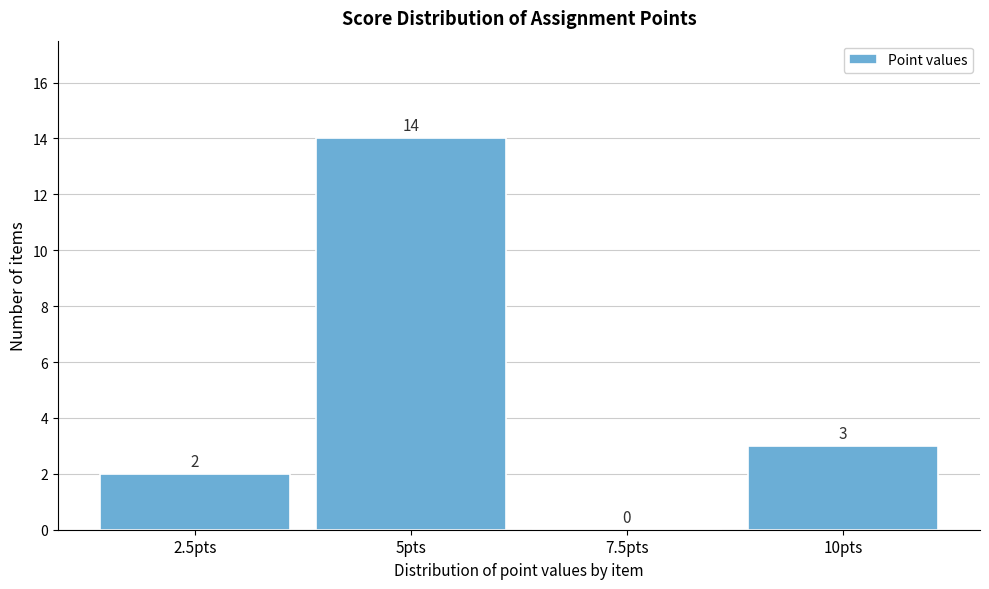

Which range on the x-axis has the tallest bar?

3.75 to 6.25